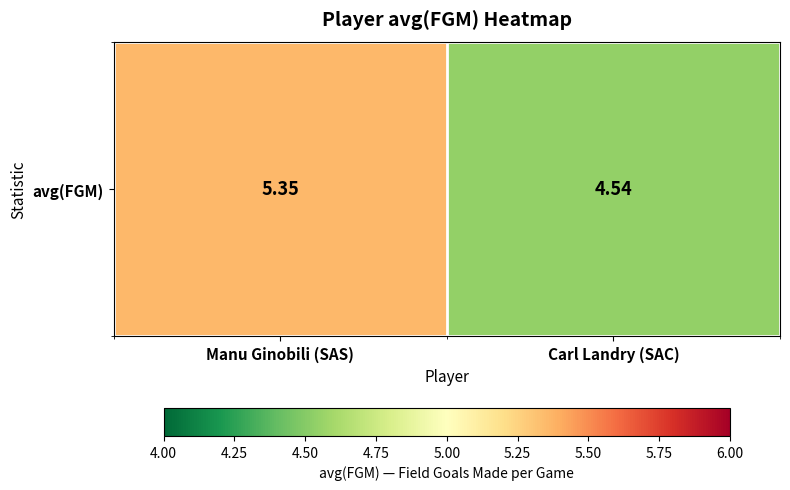

What is the change in value from Manu Ginobili (SAS) to Carl Landry (SAC)?

-0.8